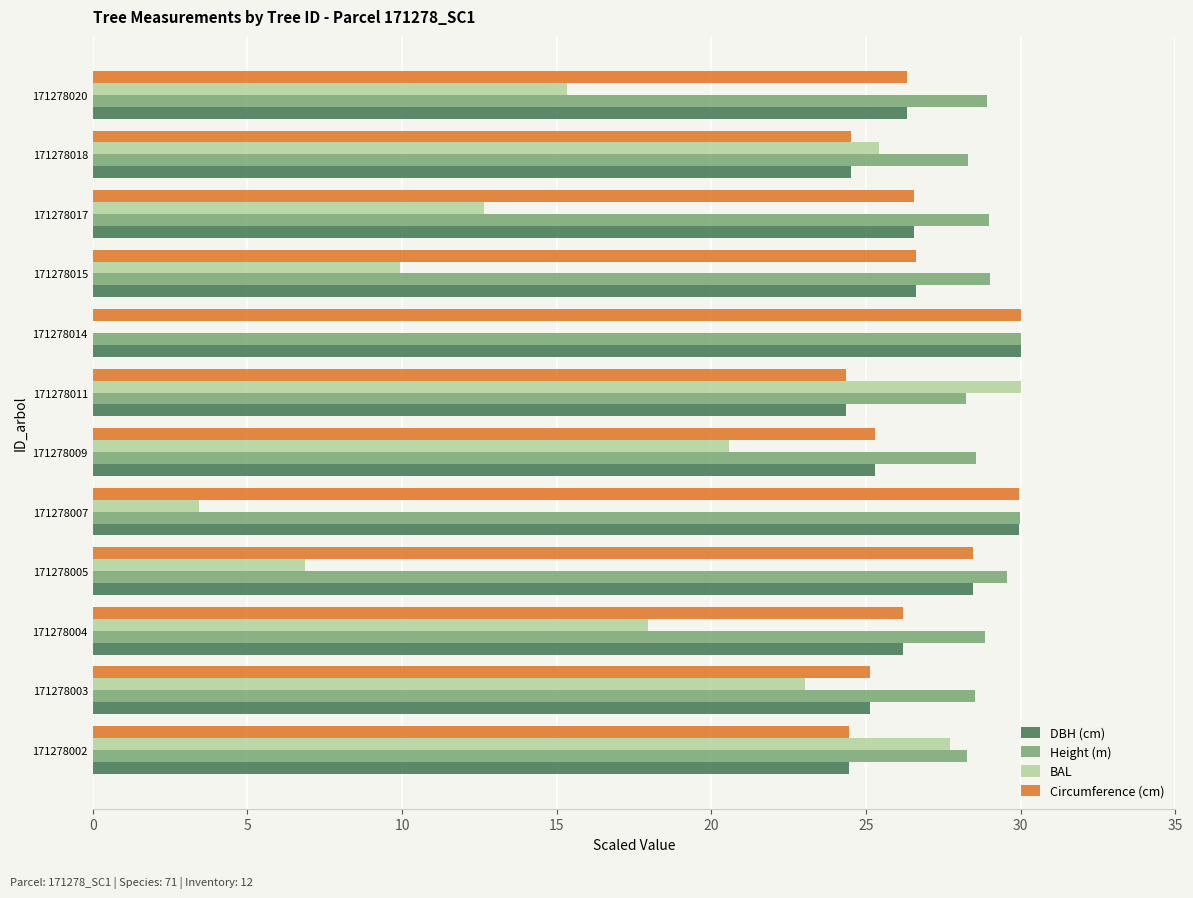

Which series has the largest total across all categories?

Height (m)